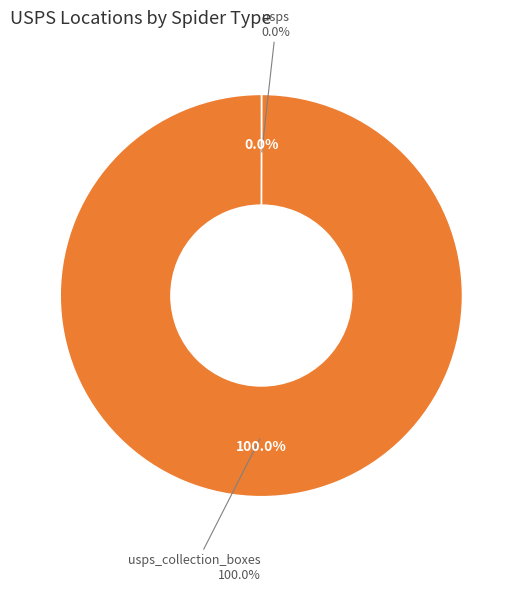

Rank the categories by value from lowest to highest.

usps, usps_collection_boxes